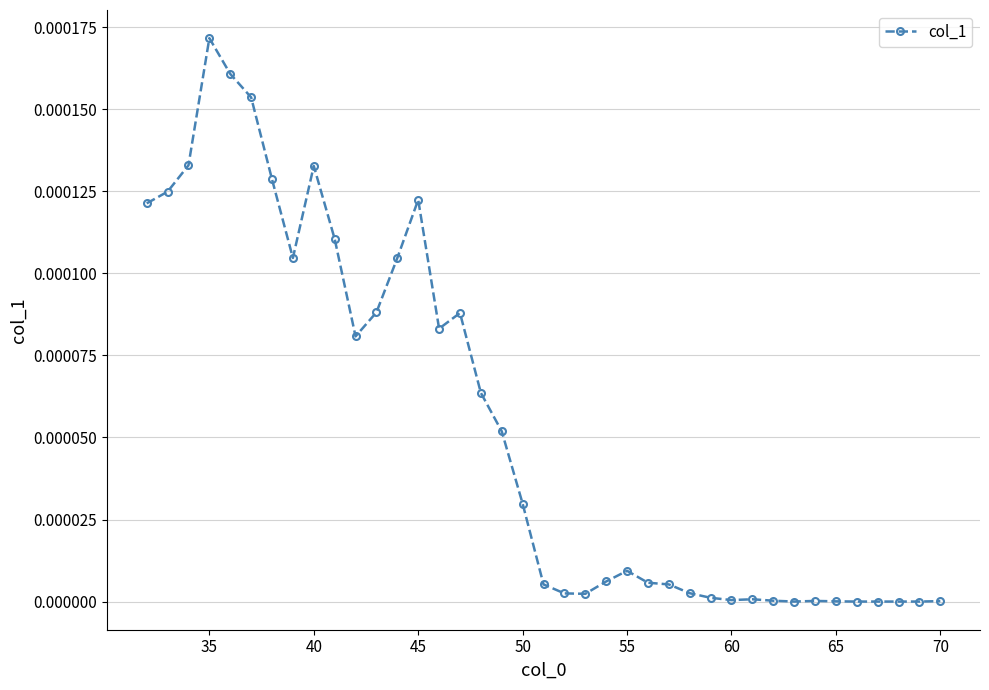

True or false: there are more than 2 points higher than both neighbors.

True